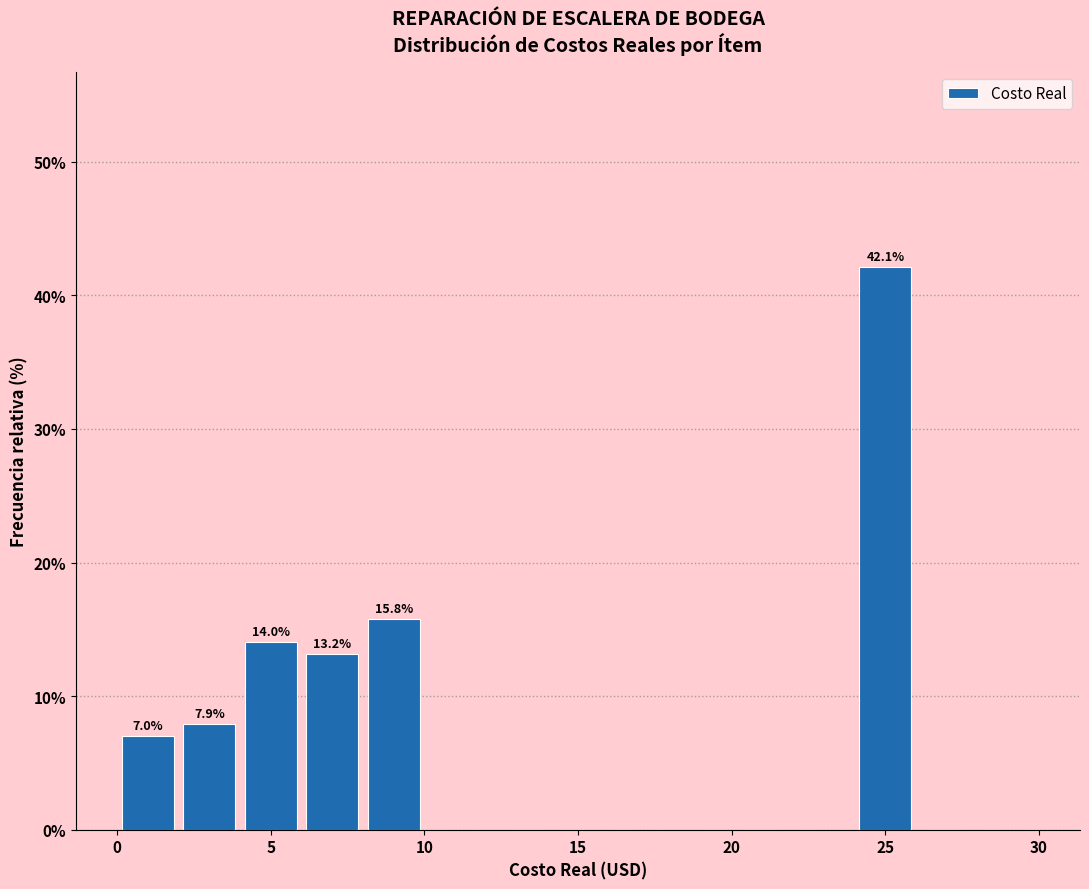

Over which range of the x-axis is the bar tallest?

24 to 26